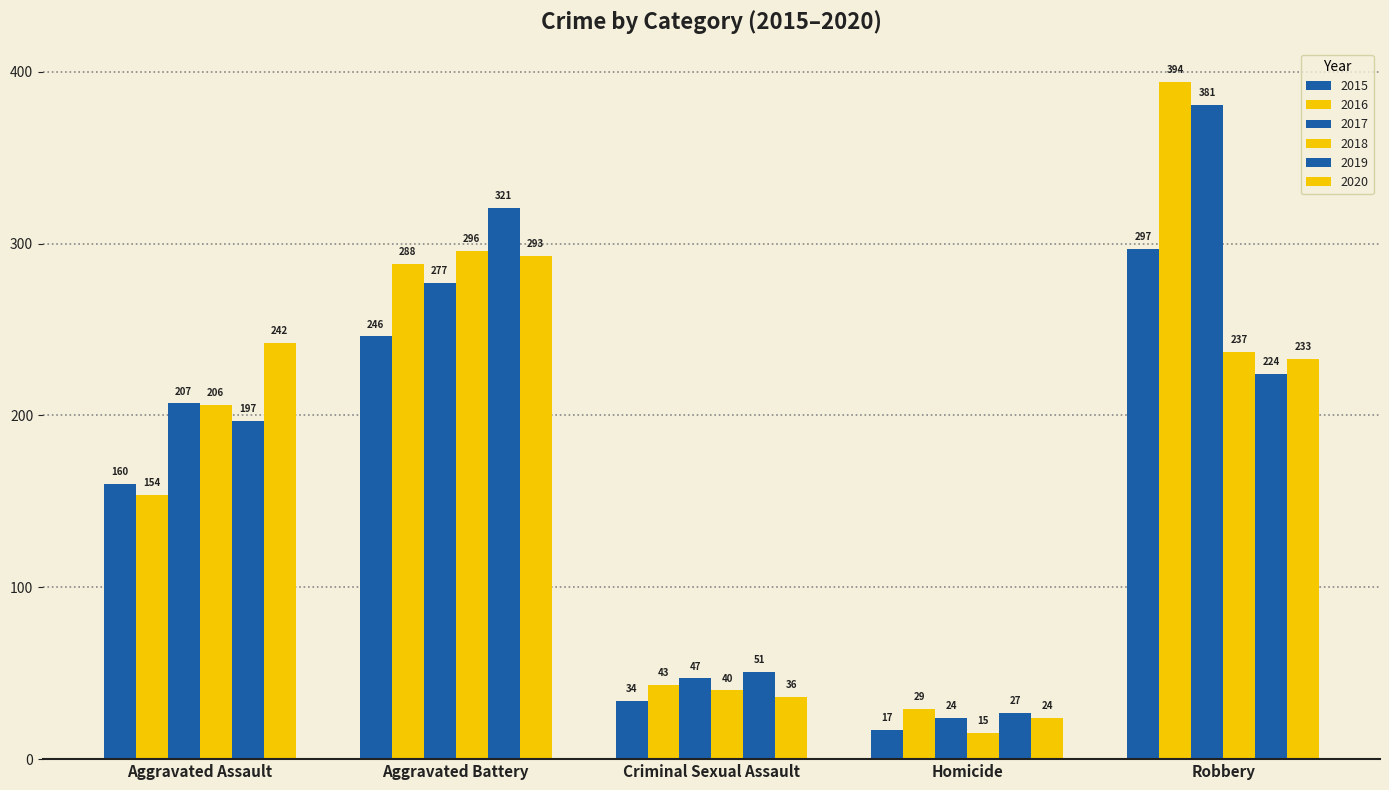

Is it true that 2019 equals 197 at Aggravated Assault?

True